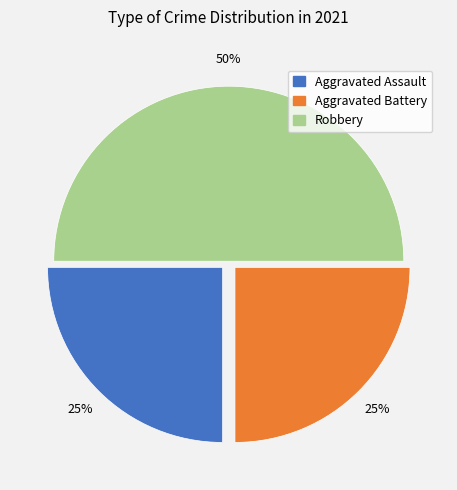

To the nearest percent, what is the combined percentage of Robbery and Aggravated Assault?

75%